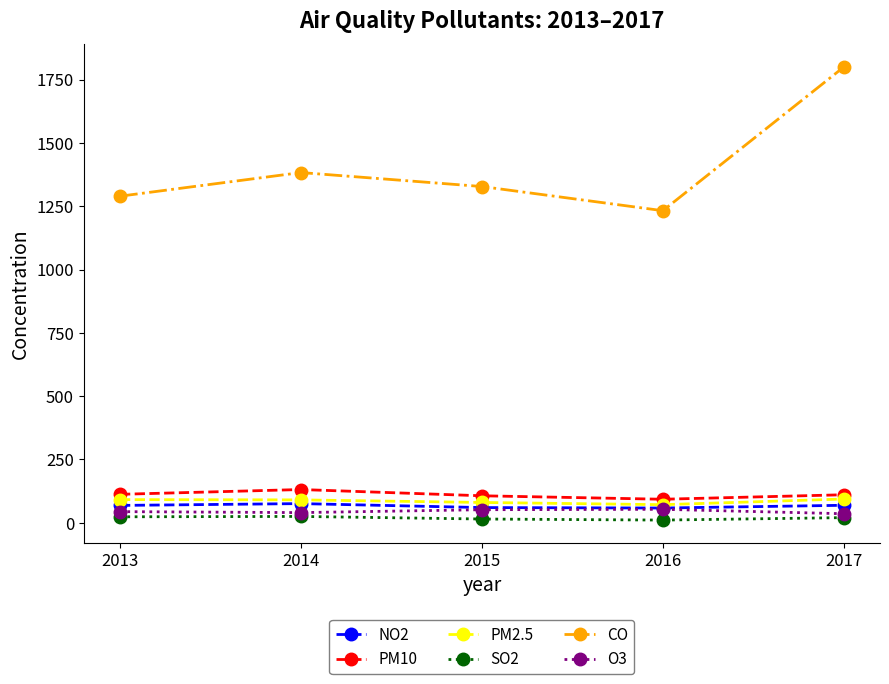

What is the spread (max minus min) of values at 2015?

1313.0